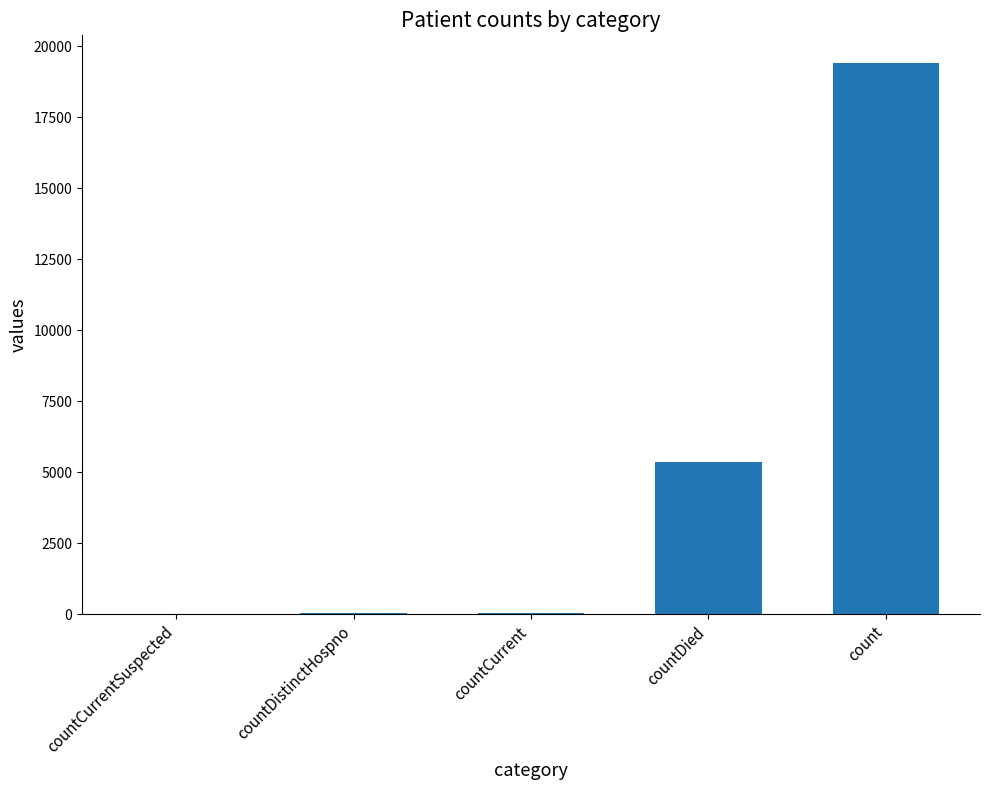

What is the sum of the values at countDied and count?

24777